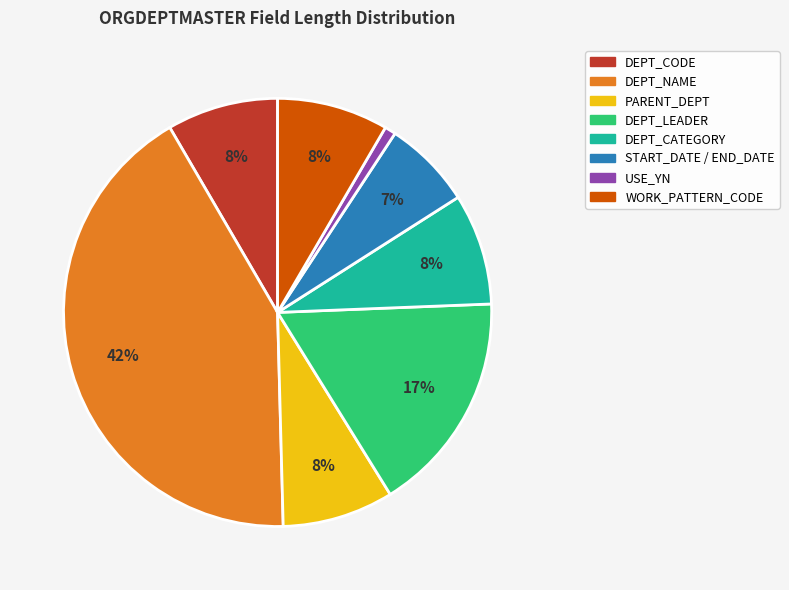

To the nearest percent, what is the difference between the largest and smallest slice percentages?

41%